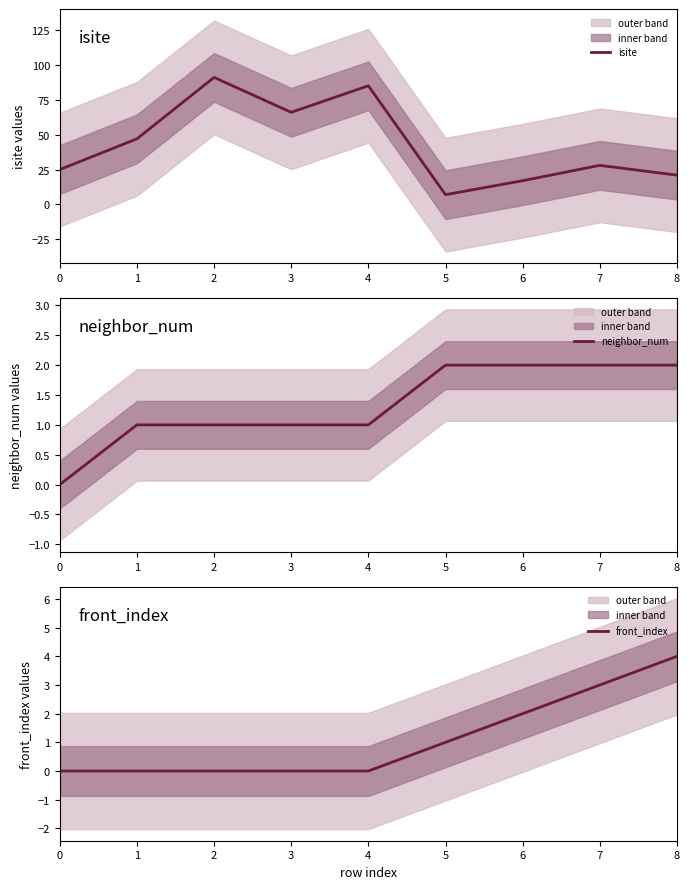

Rank the series at 3 from lowest to highest value.

front_index, neighbor_num, isite